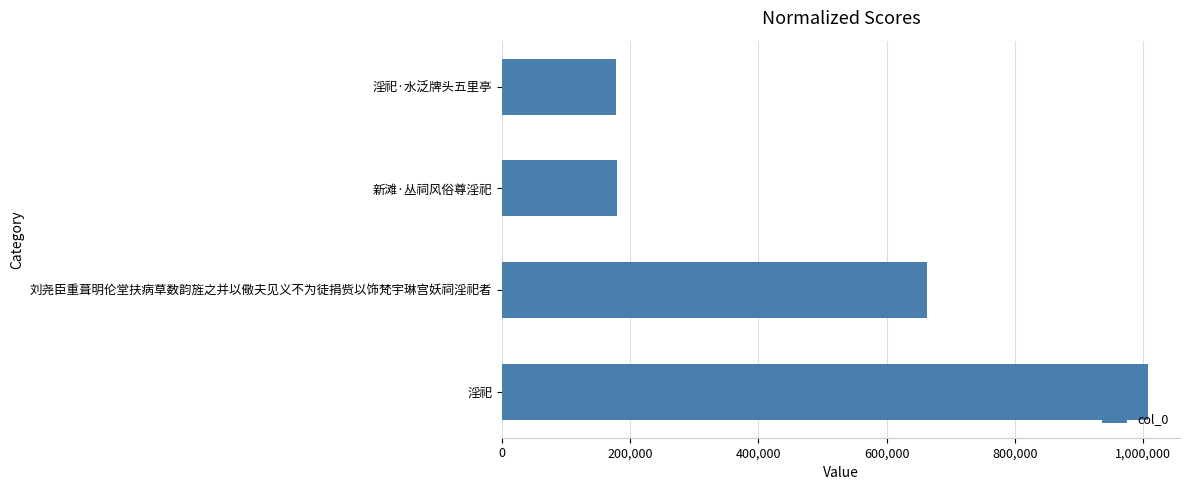

Approximately how many times larger is the value at 淫祀·水泛牌头五里亭 compared to 刘尧臣重葺明伦堂扶病草数韵旌之并以儆夫见义不为徒捐赀以饰梵宇琳宫妖祠淫祀者?

0.3